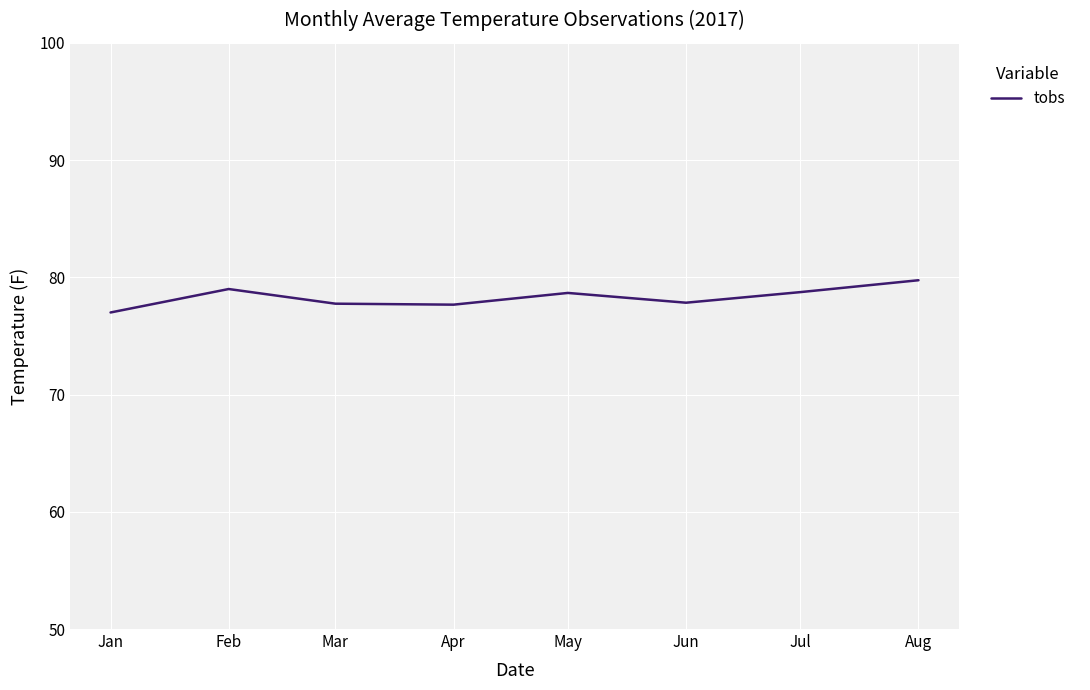

Between Apr and Feb, which is larger?

Feb